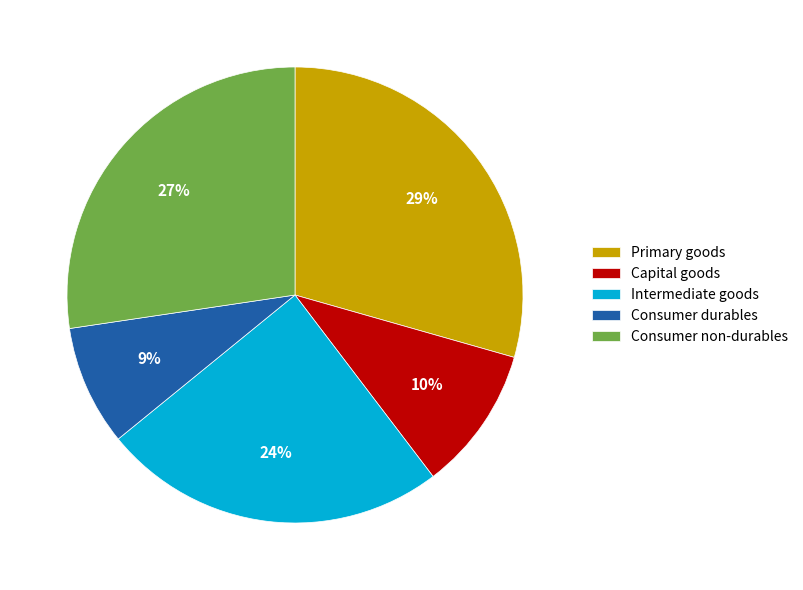

To the nearest percent, what is the combined percentage of Consumer durables and Capital goods?

19%